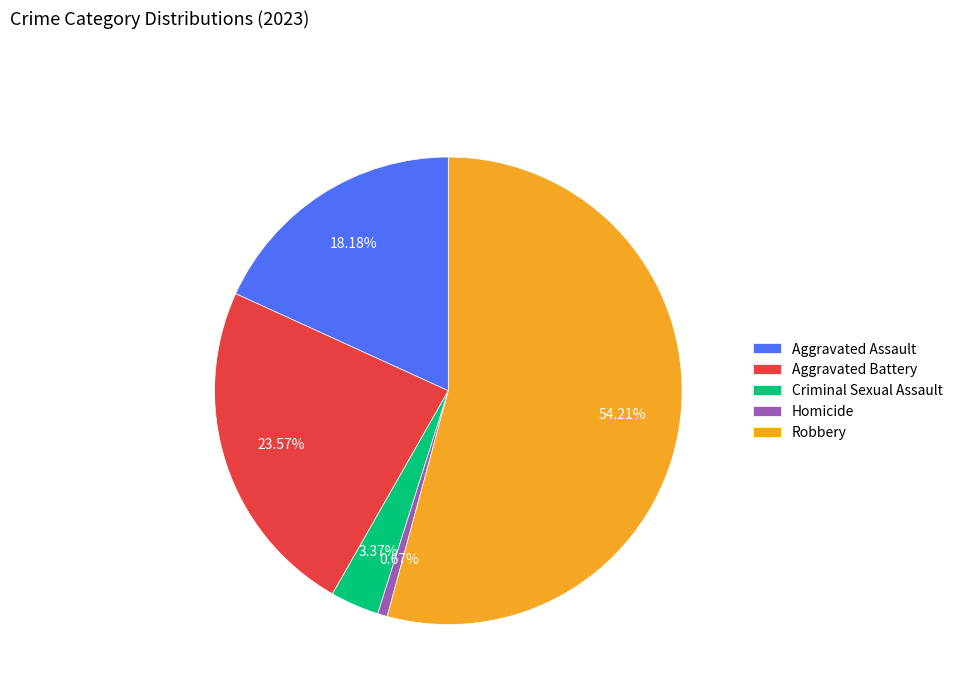

Is the sum of Homicide and Criminal Sexual Assault greater than half?

No